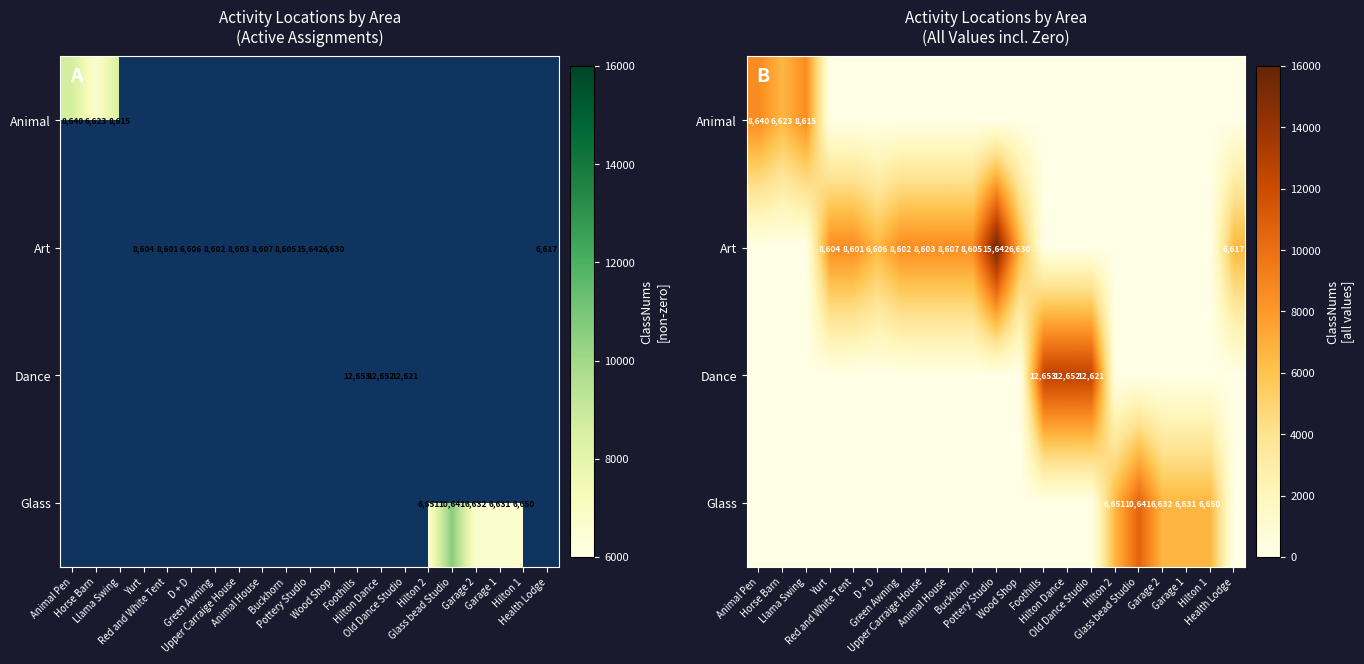

Which series has the widest spread of values?

Art